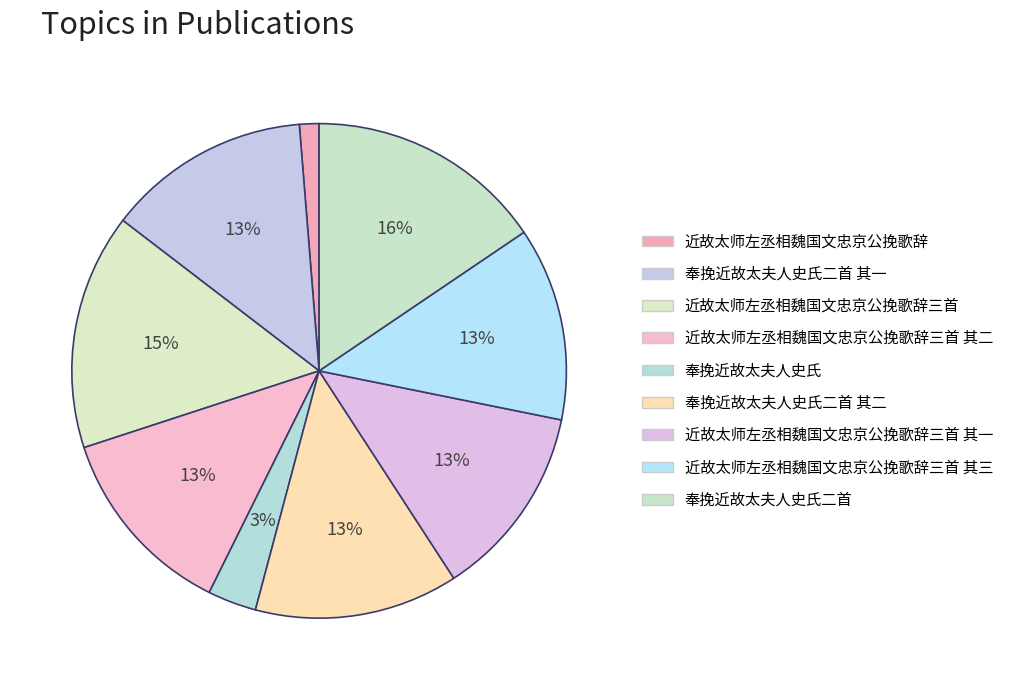

To the nearest percent, what portion does 奉挽近故太夫人史氏 represent?

3%